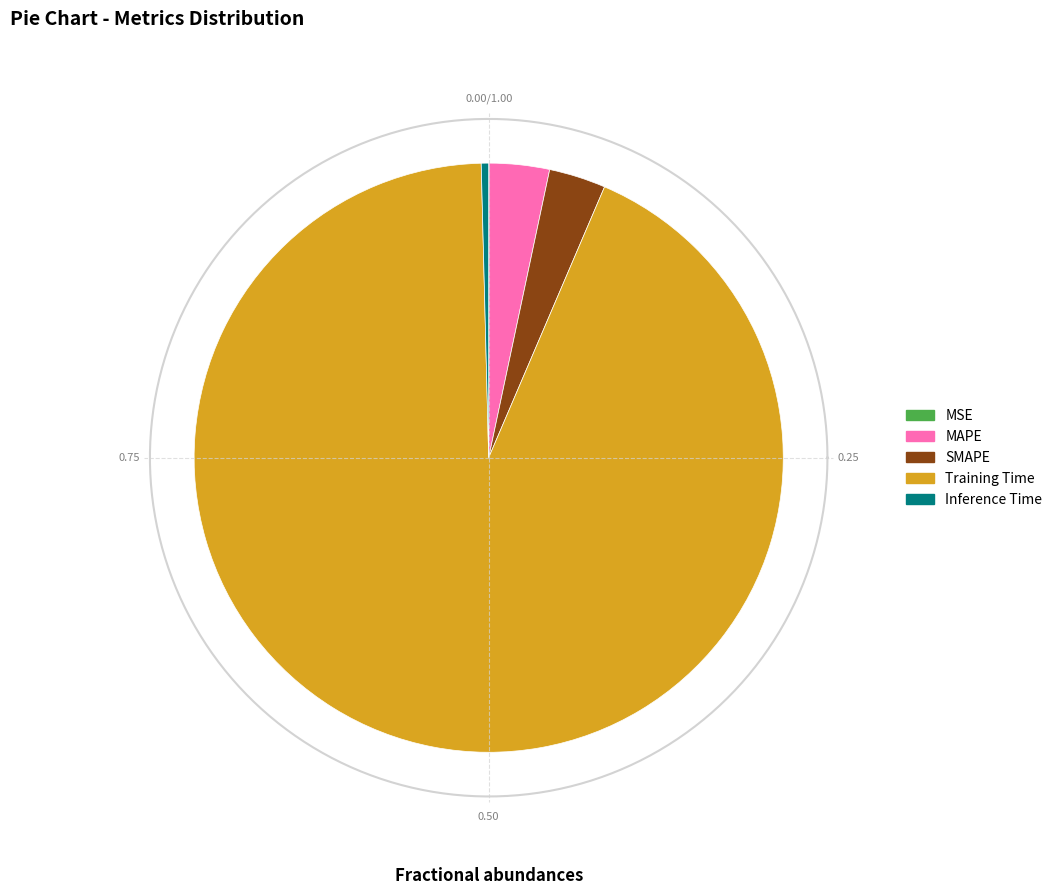

Is MAPE the majority of the pie?

No